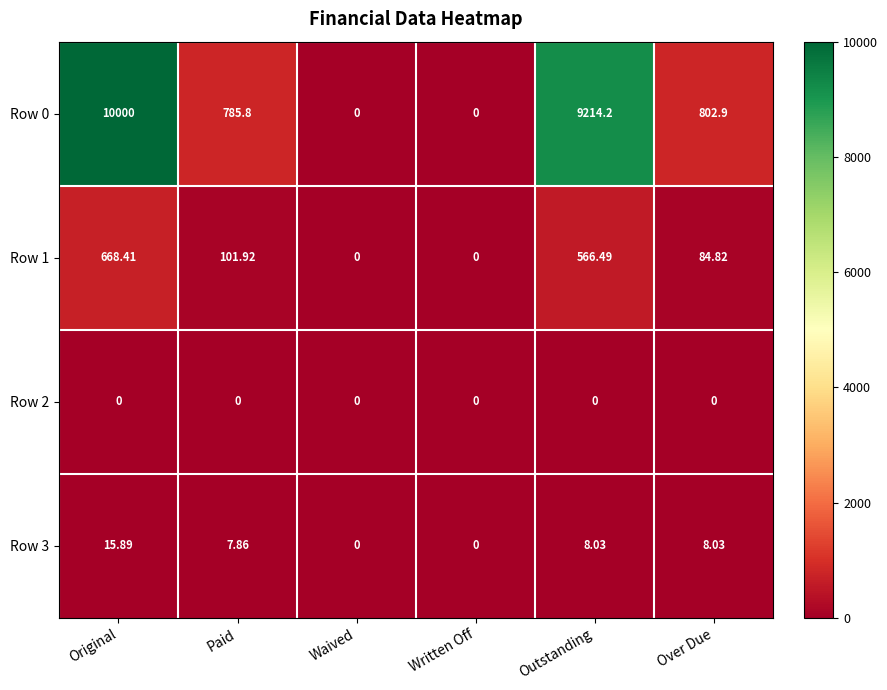

At which category is the sum across all series the highest?

Original